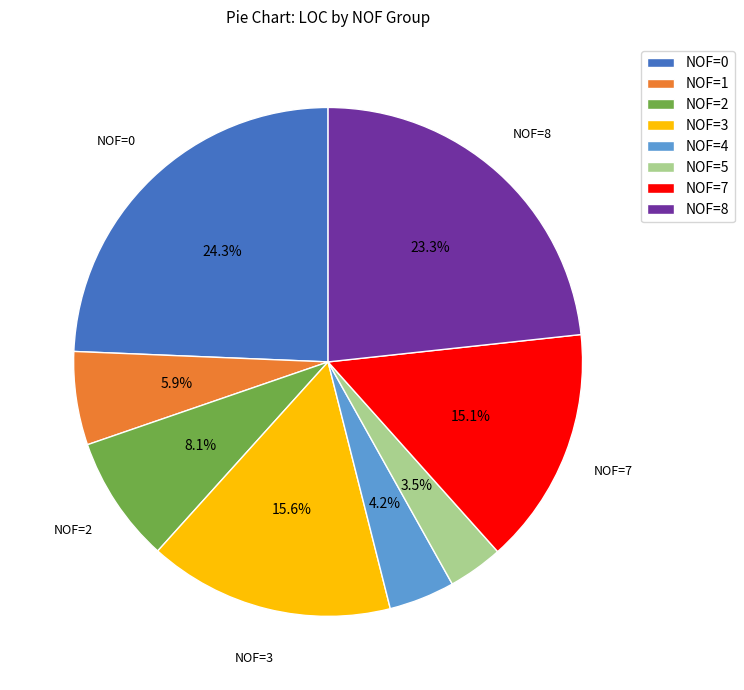

What percentage do NOF=8 and NOF=1 together represent?

29.2%